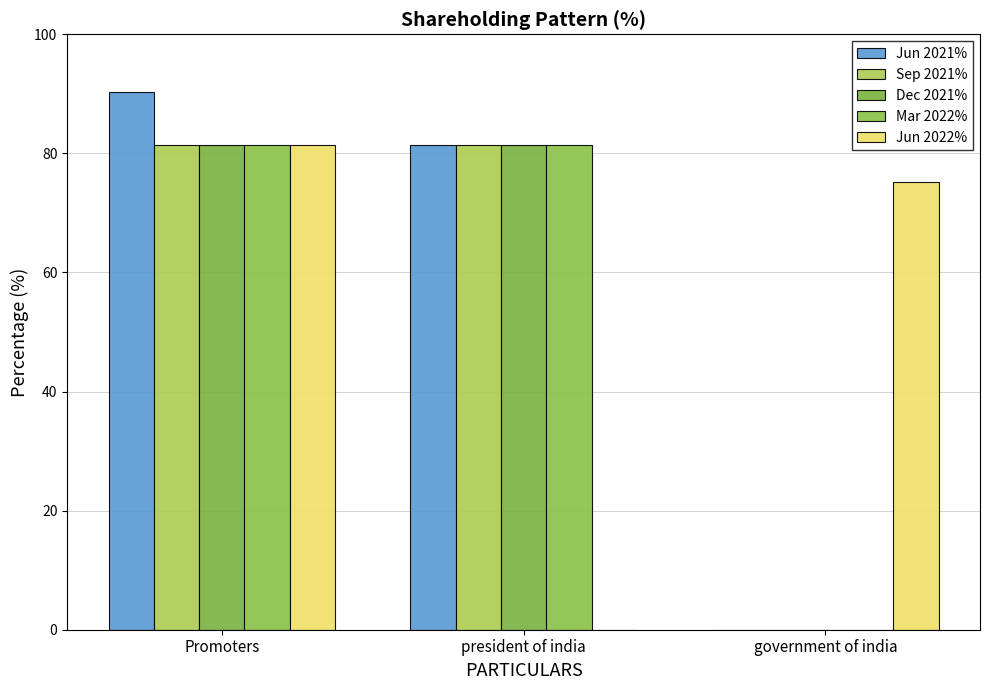

Reading left to right, list all the values displayed in this chart.

Jun 2021%: Promoters=90.3	president of india=81.4	government of india=0.0
Sep 2021%: Promoters=81.4	president of india=81.4	government of india=0.0
Dec 2021%: Promoters=81.4	president of india=81.4	government of india=0.0
Mar 2022%: Promoters=81.4	president of india=81.4	government of india=0.0
Jun 2022%: Promoters=81.4	president of india=0.0	government of india=75.1